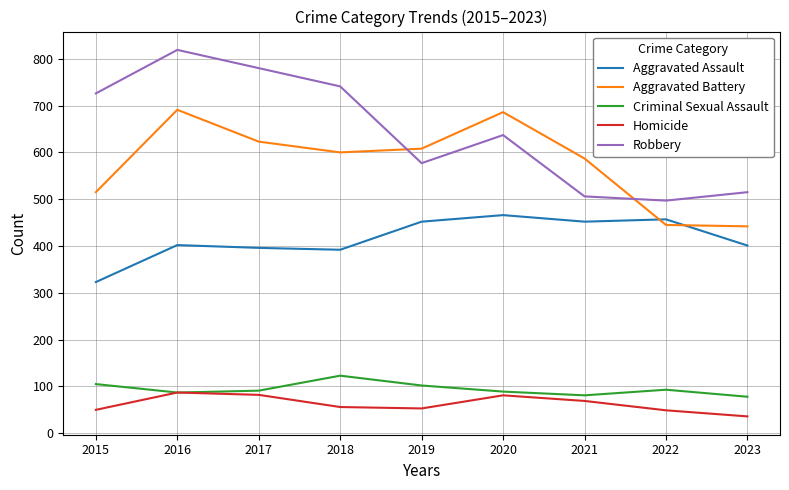

At 2019, list the series in order from smallest to largest.

Homicide, Criminal Sexual Assault, Aggravated Assault, Robbery, Aggravated Battery